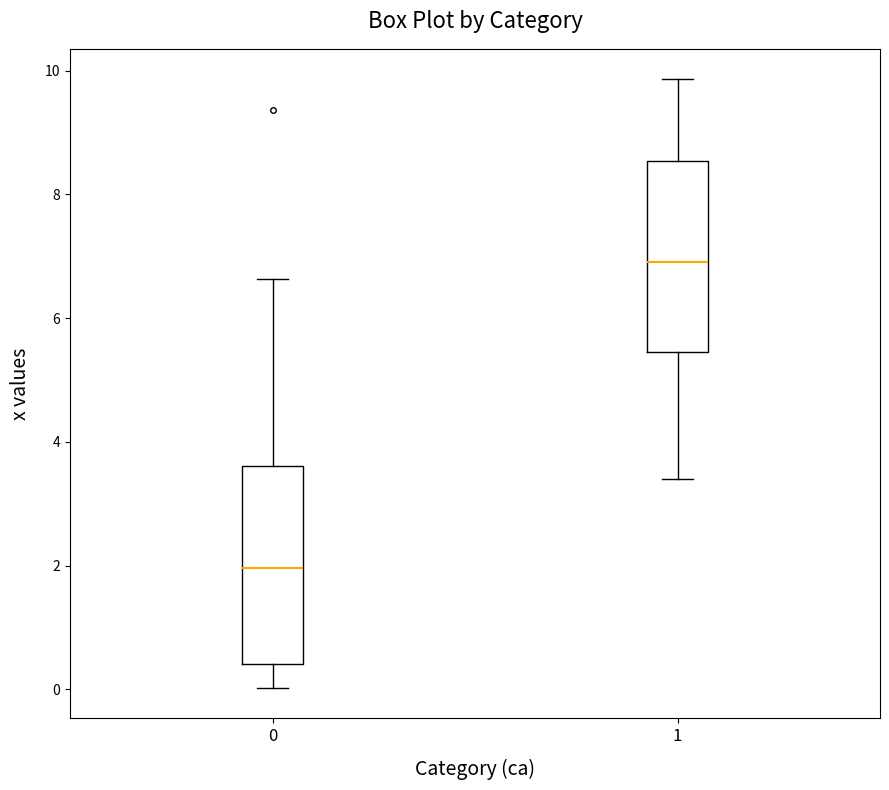

Which box has the lowest median line?

0